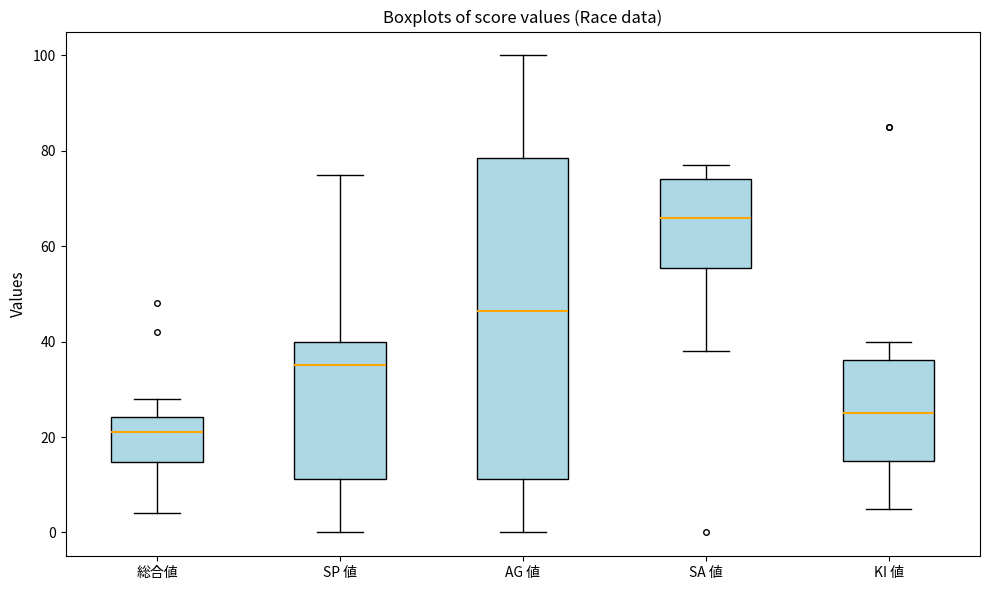

Where does the upper whisker of the box for KI 値 end on the y-axis? The values are not printed on the chart, so give them approximately, as read against the axis.

40